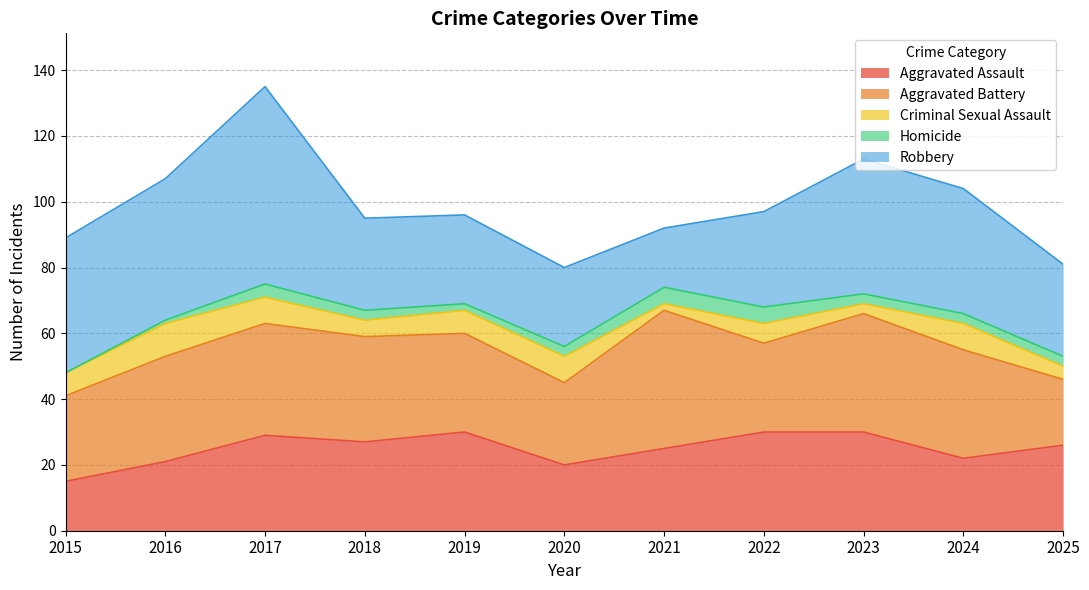

True or false: Robbery and Aggravated Assault cross at least once.

True